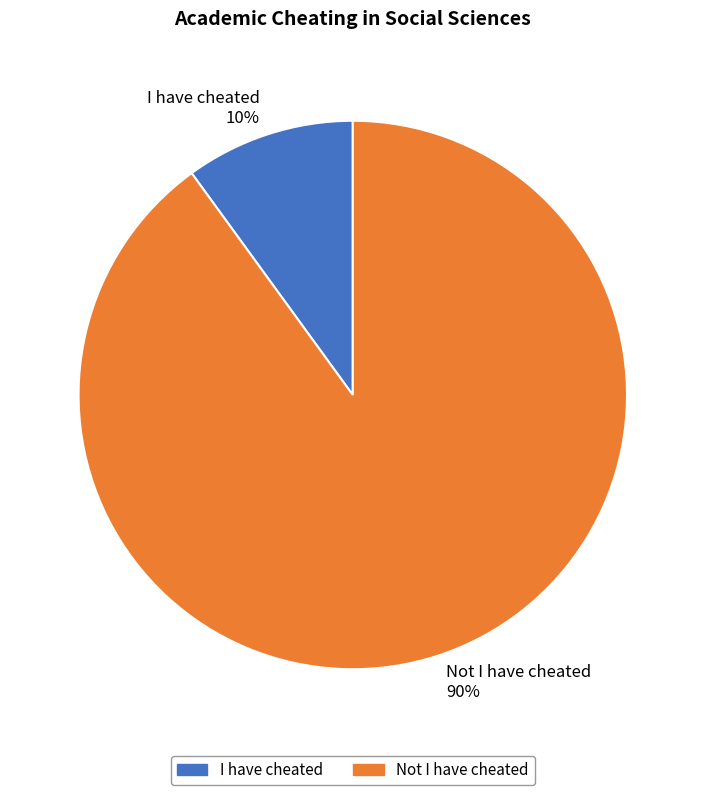

To the nearest percent, what portion does Not I have cheated represent?

90%